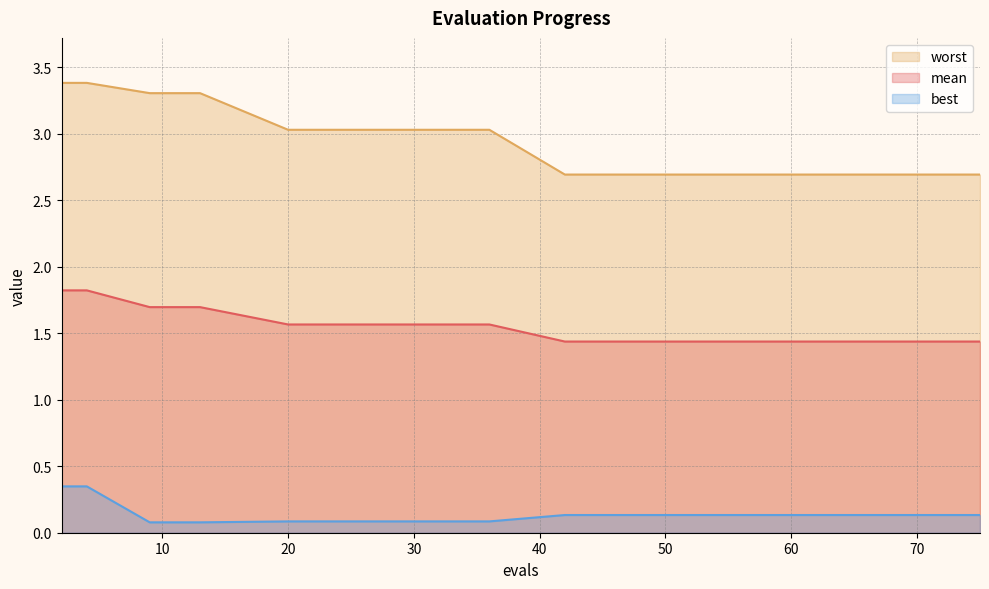

At which category is the sum across all series the highest?

2